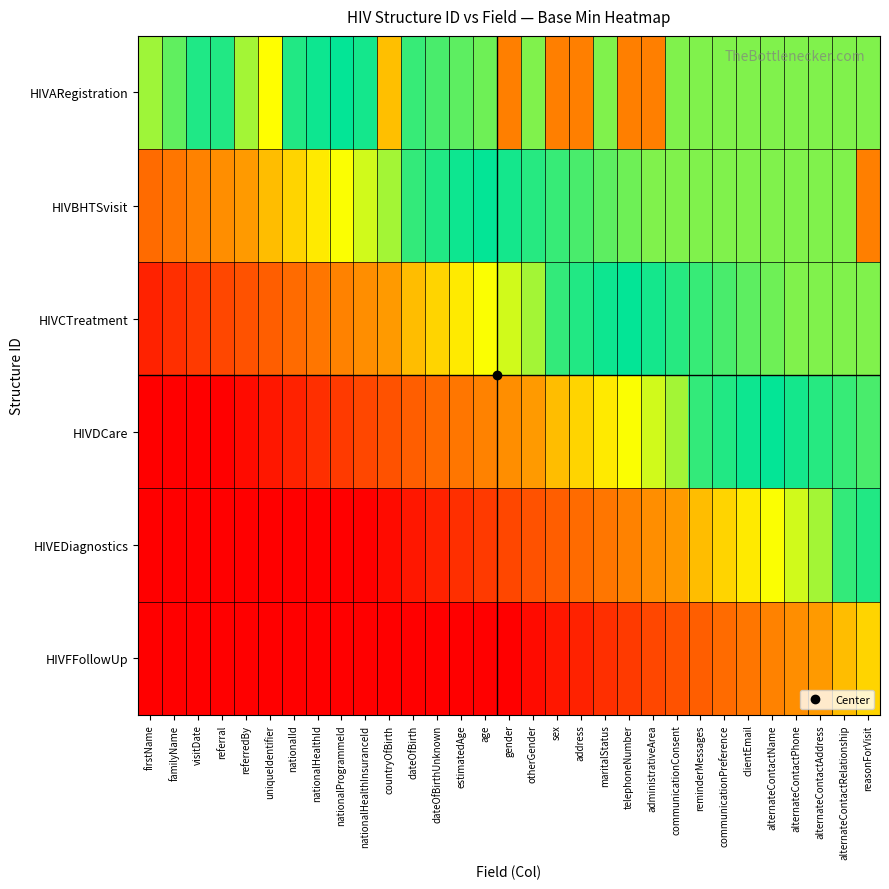

Reading right to left, transcribe all the data shown in this chart.

HIVARegistration: reasonForVisit=70000.0	alternateContactRelationship=70000.0	alternateContactAddress=70000.0	alternateContactPhone=70000.0	alternateContactName=70000.0	clientEmail=70000.0	communicationPreference=70000.0	reminderMessages=70000.0	communicationConsent=70000.0	administrativeArea=100000.0	telephoneNumber=100000.0	maritalStatus=70000.0	address=100000.0	sex=100000.0	otherGender=70000.0	gender=100000.0	age=68600.0	estimatedAge=67200.0	dateOfBirthUnknown=65800.0	dateOfBirth=64400.0	countryOfBirth=90000.0	nationalHealthInsuranceId=61600.0	nationalProgrammeId=60200.0	nationalHealthId=58800.0	nationalId=57400.0	uniqueIdentifier=80000.0	referredBy=47250.0	referral=62500.0	visitDate=57500.0	familyName=52500.0	firstName=47500.0
HIVBHTSvisit: reasonForVisit=100000.0	alternateContactRelationship=70000.0	alternateContactAddress=70000.0	alternateContactPhone=70000.0	alternateContactName=70000.0	clientEmail=70000.0	communicationPreference=70000.0	reminderMessages=70000.0	communicationConsent=70000.0	administrativeArea=70000.0	telephoneNumber=68600.0	maritalStatus=67200.0	address=65800.0	sex=64400.0	otherGender=63000.0	gender=61600.0	age=60200.0	estimatedAge=58800.0	dateOfBirthUnknown=57400.0	dateOfBirth=56000.0	countryOfBirth=47250.0	nationalHealthInsuranceId=43750.0	nationalProgrammeId=40250.0	nationalHealthId=36750.0	nationalId=33250.0	uniqueIdentifier=29750.0	referredBy=24266.7	referral=22400.0	visitDate=20533.3	familyName=18666.7	firstName=16800.0
HIVCTreatment: reasonForVisit=70000.0	alternateContactRelationship=70000.0	alternateContactAddress=70000.0	alternateContactPhone=70000.0	alternateContactName=68600.0	clientEmail=67200.0	communicationPreference=65800.0	reminderMessages=64400.0	communicationConsent=63000.0	administrativeArea=61600.0	telephoneNumber=60200.0	maritalStatus=58800.0	address=57400.0	sex=56000.0	otherGender=47250.0	gender=43750.0	age=40250.0	estimatedAge=36750.0	dateOfBirthUnknown=33250.0	dateOfBirth=29750.0	countryOfBirth=24266.7	nationalHealthInsuranceId=22400.0	nationalProgrammeId=20533.3	nationalHealthId=18666.7	nationalId=16800.0	uniqueIdentifier=14933.3	referredBy=13066.7	referral=11200.0	visitDate=9333.3	familyName=7466.7	firstName=5600.0
HIVDCare: reasonForVisit=65800.0	alternateContactRelationship=64400.0	alternateContactAddress=63000.0	alternateContactPhone=61600.0	alternateContactName=60200.0	clientEmail=58800.0	communicationPreference=57400.0	reminderMessages=56000.0	communicationConsent=47250.0	administrativeArea=43750.0	telephoneNumber=40250.0	maritalStatus=36750.0	address=33250.0	sex=29750.0	otherGender=24266.7	gender=22400.0	age=20533.3	estimatedAge=18666.7	dateOfBirthUnknown=16800.0	dateOfBirth=14933.3	countryOfBirth=13066.7	nationalHealthInsuranceId=11200.0	nationalProgrammeId=9333.3	nationalHealthId=7466.7	nationalId=5600.0	uniqueIdentifier=3733.3	referredBy=1866.7	referral=0.0	visitDate=0.0	familyName=0.0	firstName=0.0
HIVEDiagnostics: reasonForVisit=57400.0	alternateContactRelationship=56000.0	alternateContactAddress=47250.0	alternateContactPhone=43750.0	alternateContactName=40250.0	clientEmail=36750.0	communicationPreference=33250.0	reminderMessages=29750.0	communicationConsent=24266.7	administrativeArea=22400.0	telephoneNumber=20533.3	maritalStatus=18666.7	address=16800.0	sex=14933.3	otherGender=13066.7	gender=11200.0	age=9333.3	estimatedAge=7466.7	dateOfBirthUnknown=5600.0	dateOfBirth=3733.3	countryOfBirth=1866.7	nationalHealthInsuranceId=0.0	nationalProgrammeId=0.0	nationalHealthId=0.0	nationalId=0.0	uniqueIdentifier=0.0	referredBy=0.0	referral=0.0	visitDate=0.0	familyName=0.0	firstName=0.0
HIVFFollowUp: reasonForVisit=33250.0	alternateContactRelationship=29750.0	alternateContactAddress=24266.7	alternateContactPhone=22400.0	alternateContactName=20533.3	clientEmail=18666.7	communicationPreference=16800.0	reminderMessages=14933.3	communicationConsent=13066.7	administrativeArea=11200.0	telephoneNumber=9333.3	maritalStatus=7466.7	address=5600.0	sex=3733.3	otherGender=1866.7	gender=0.0	age=0.0	estimatedAge=0.0	dateOfBirthUnknown=0.0	dateOfBirth=0.0	countryOfBirth=0.0	nationalHealthInsuranceId=0.0	nationalProgrammeId=0.0	nationalHealthId=0.0	nationalId=0.0	uniqueIdentifier=0.0	referredBy=0.0	referral=0.0	visitDate=0.0	familyName=0.0	firstName=0.0